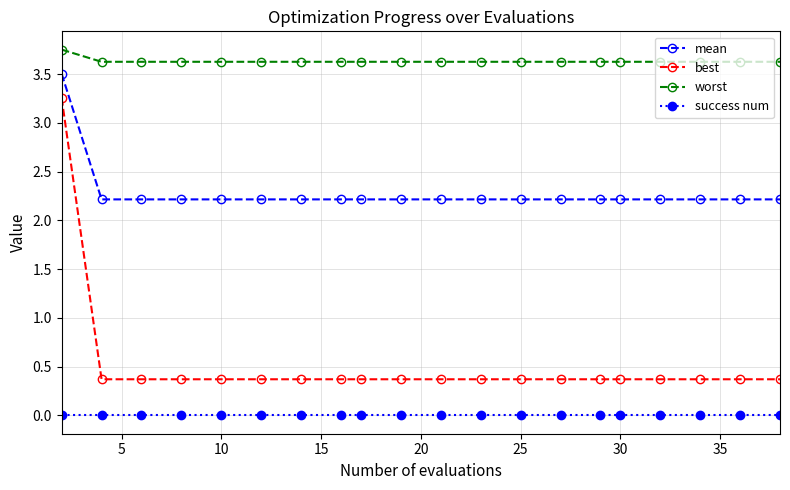

List the series in order of their peak value, lowest first.

success num, best, mean, worst